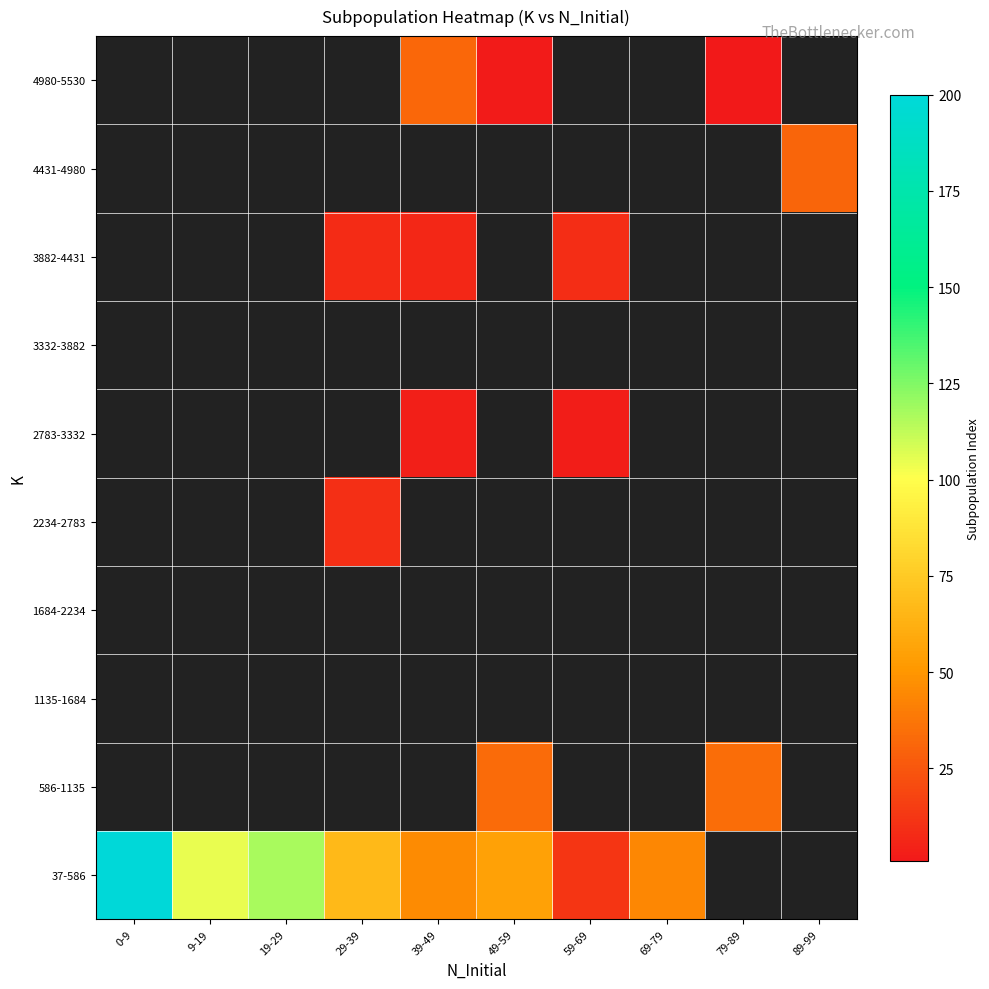

At which label does 2234-2783 reach its minimum?

0-9